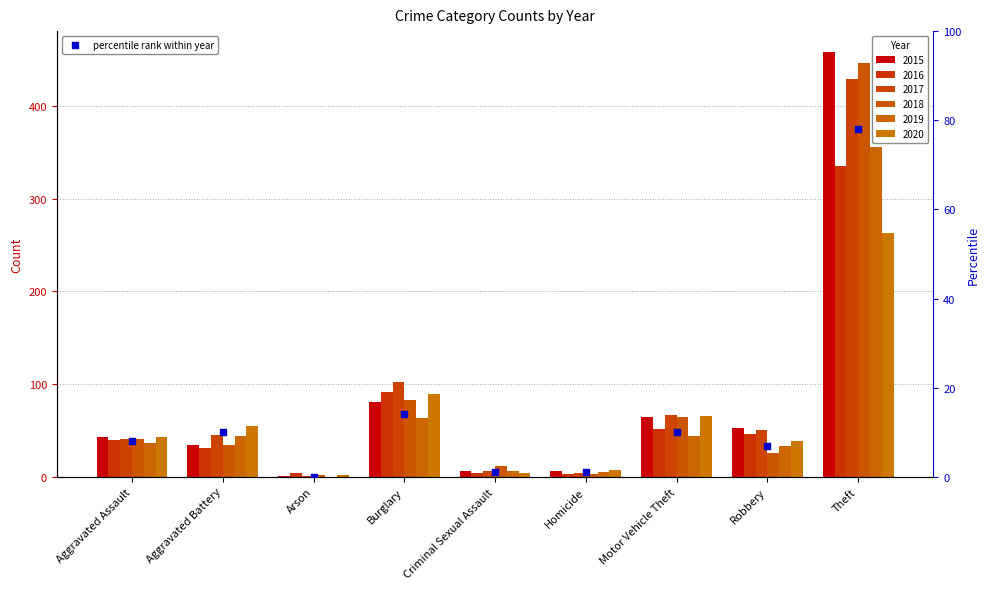

What is the ratio of the value at Motor Vehicle Theft to the value at Aggravated Assault?

1.2